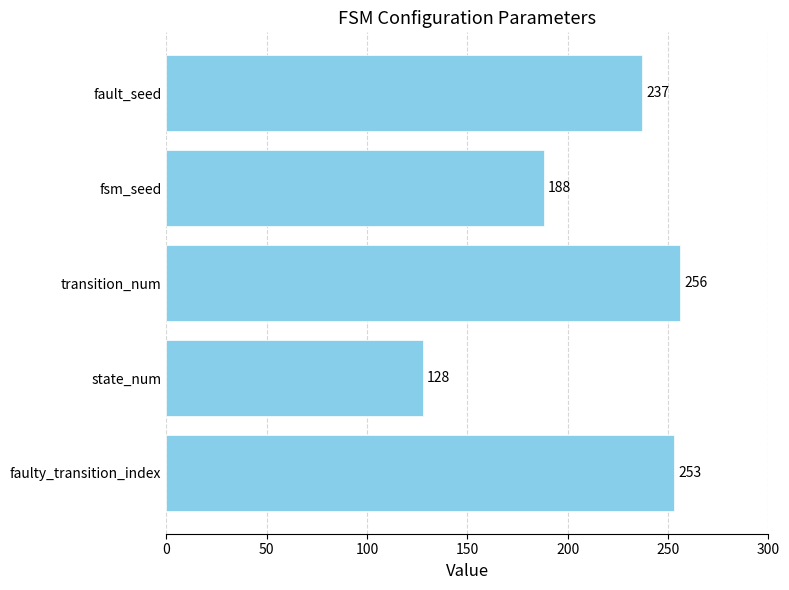

Where is the data nearest to the value 192?

fsm_seed